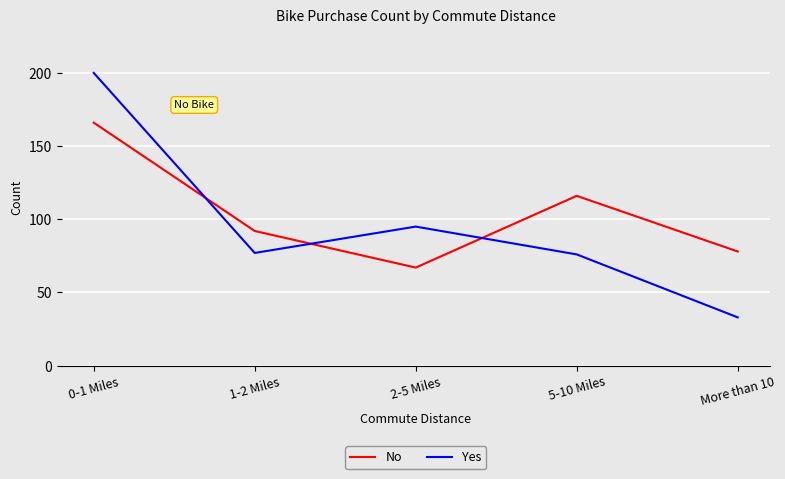

Which label corresponds to the largest value in the chart?

0-1 Miles